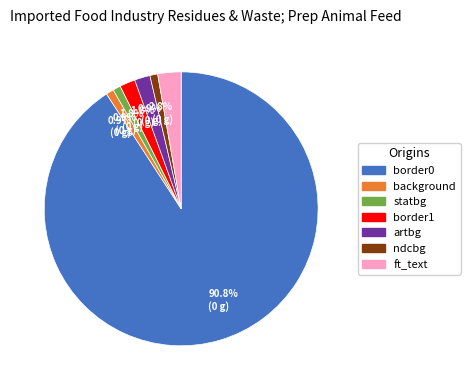

Count the number of slices in the pie.

7